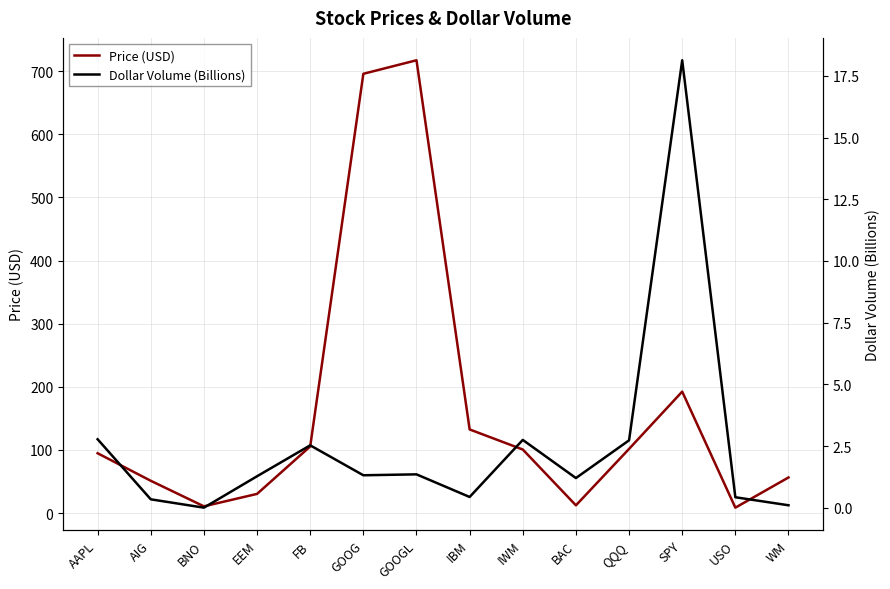

How many lines are shown in the chart?

2